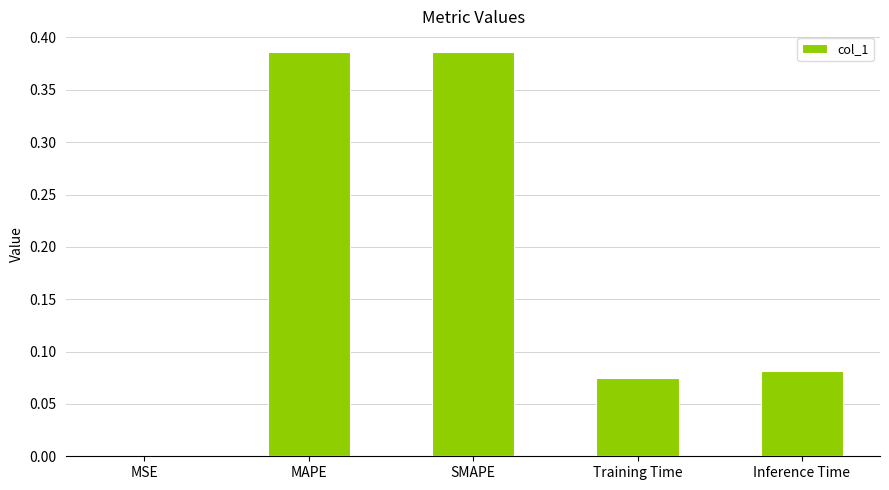

What is the sum of all values?

0.9